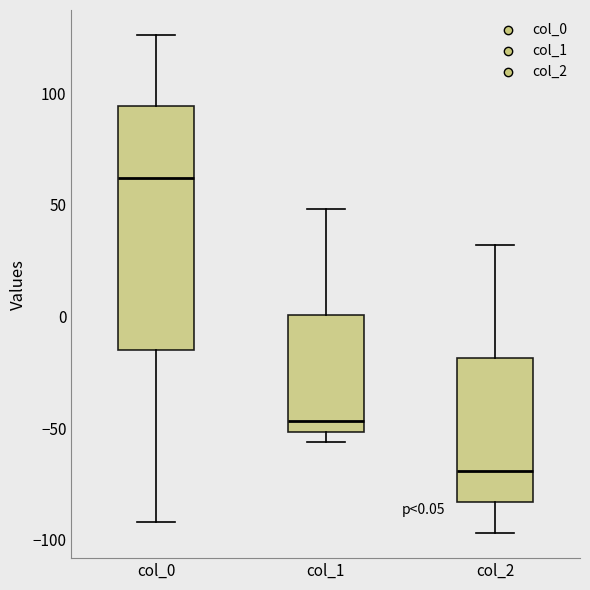

Which box is the tallest, from its lower edge to its upper edge?

col_0